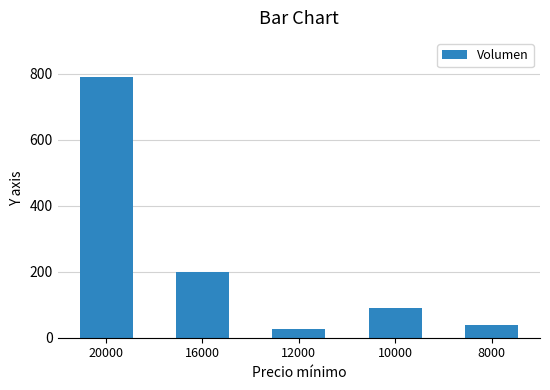

Where does the data first go above 90?

20000